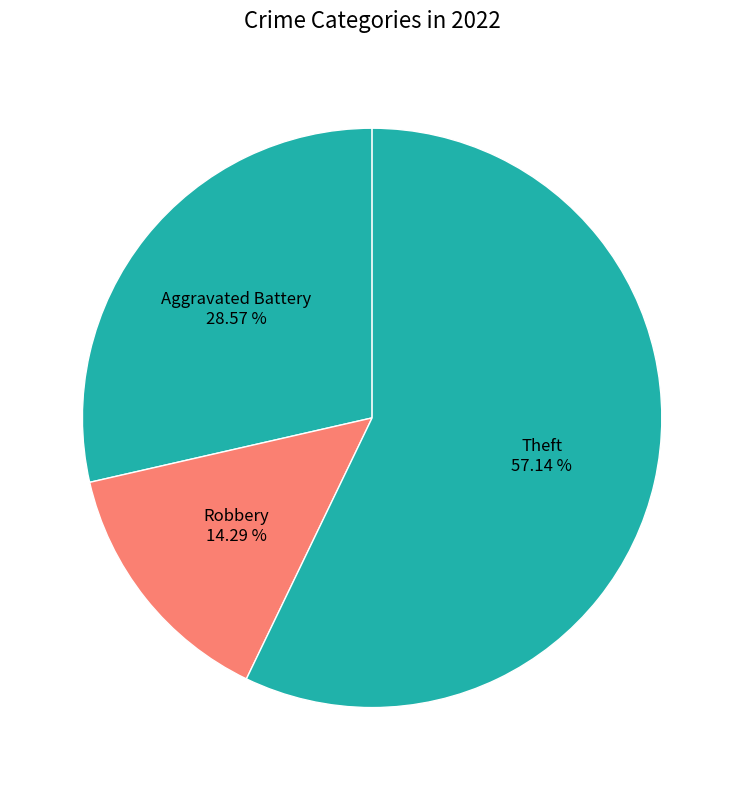

Is there any slice that represents more than half of the pie?

Yes